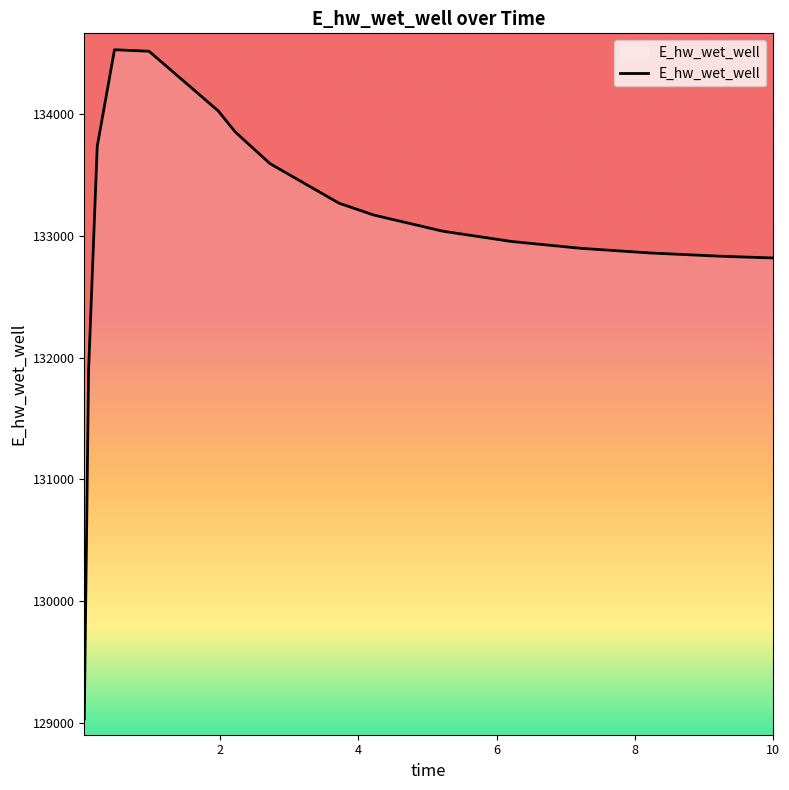

Does the chart have visible grid lines?

No